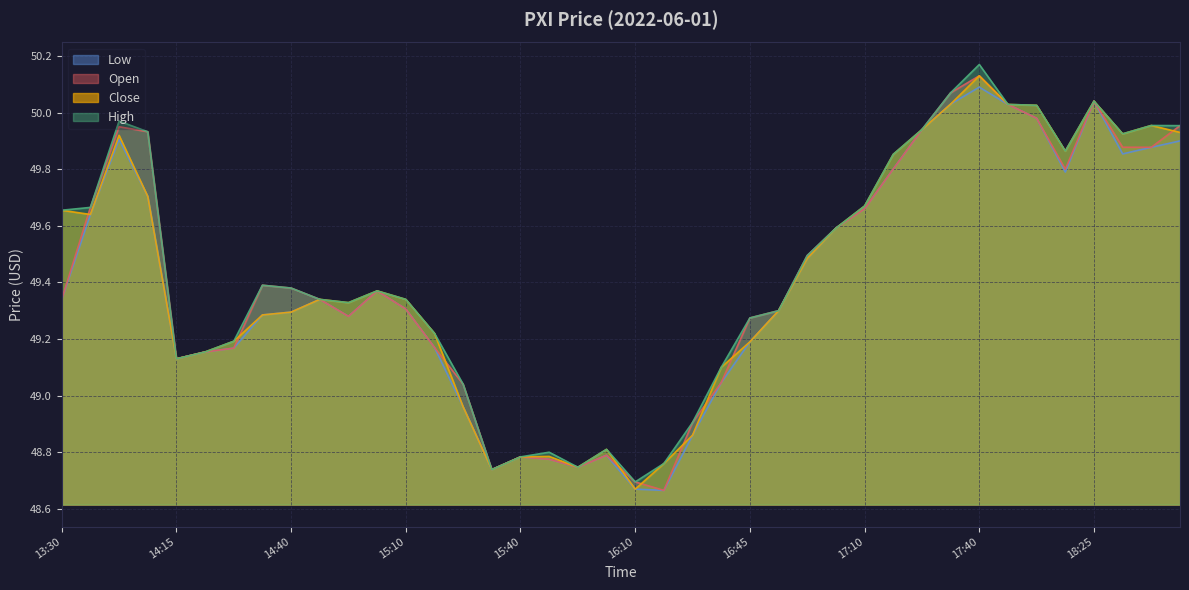

True or false: close and low cross at least once.

False